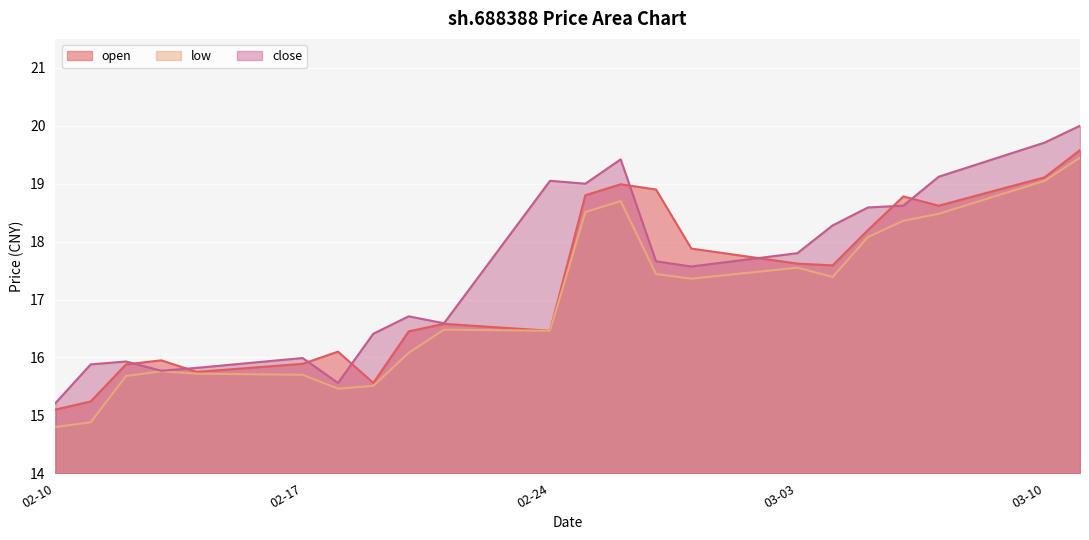

What is the minimum value shown in the chart?

14.8